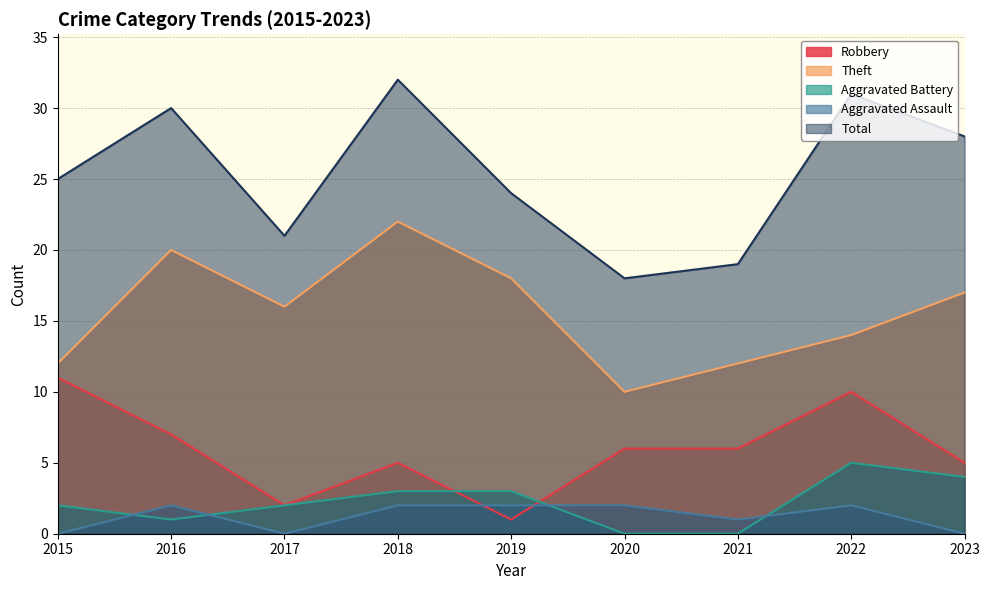

How many data points in Theft are above 16?

4